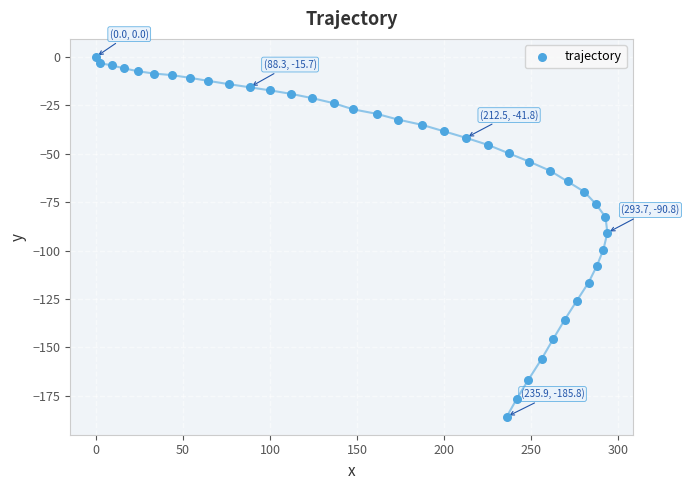

What is the range of X values (max minus min)?

293.7